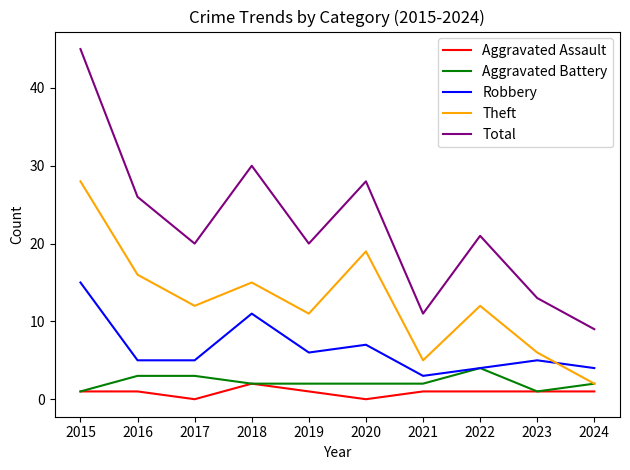

Is it true that Robbery equals 5 at 2021?

False